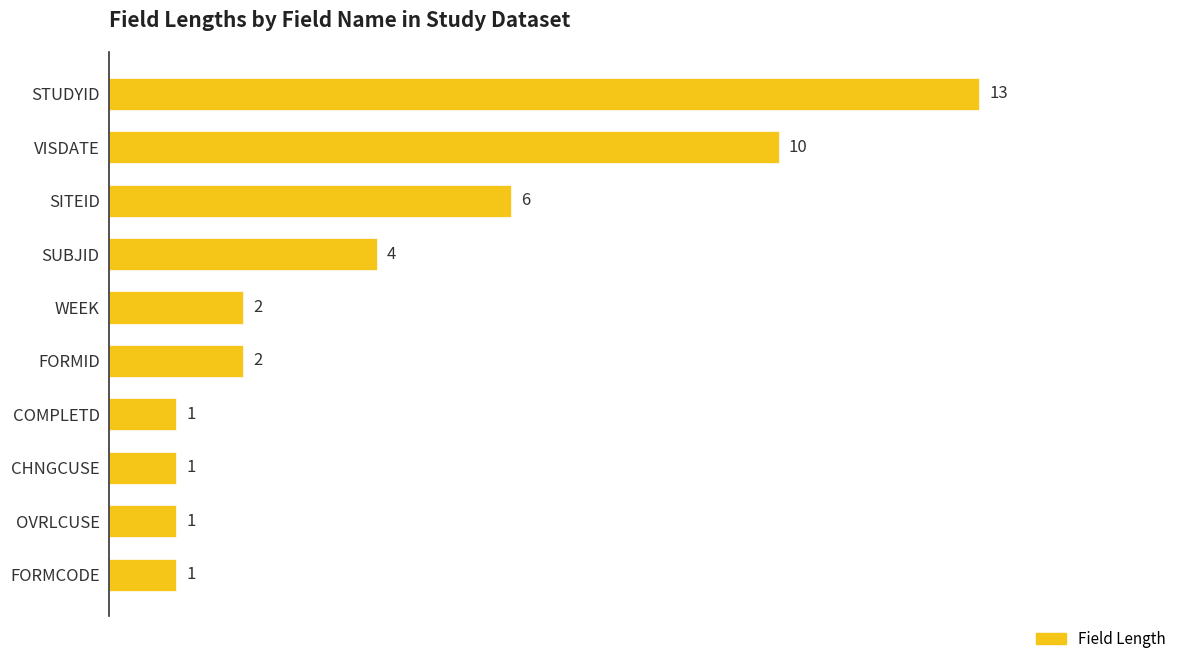

Which has a higher value, STUDYID or COMPLETD?

STUDYID